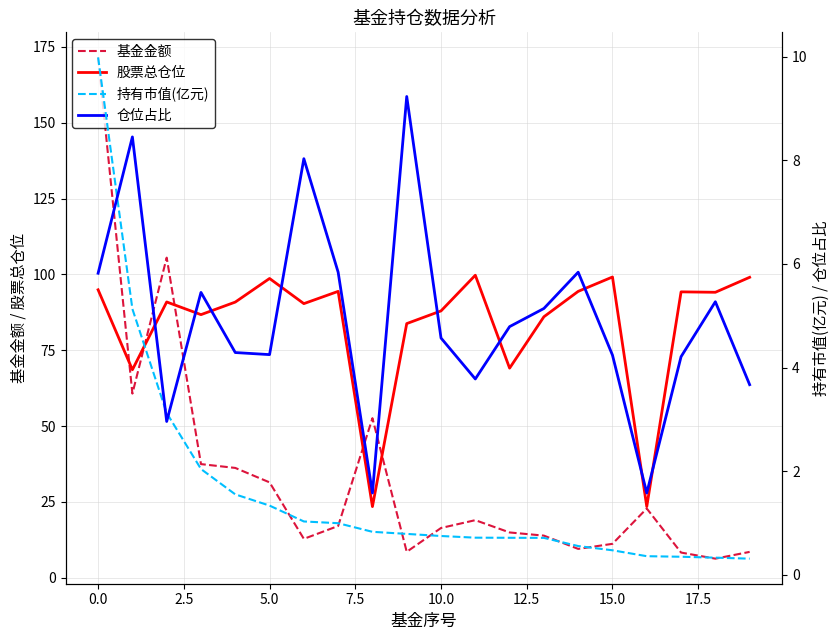

Which series has the largest total across all categories?

股票总仓位